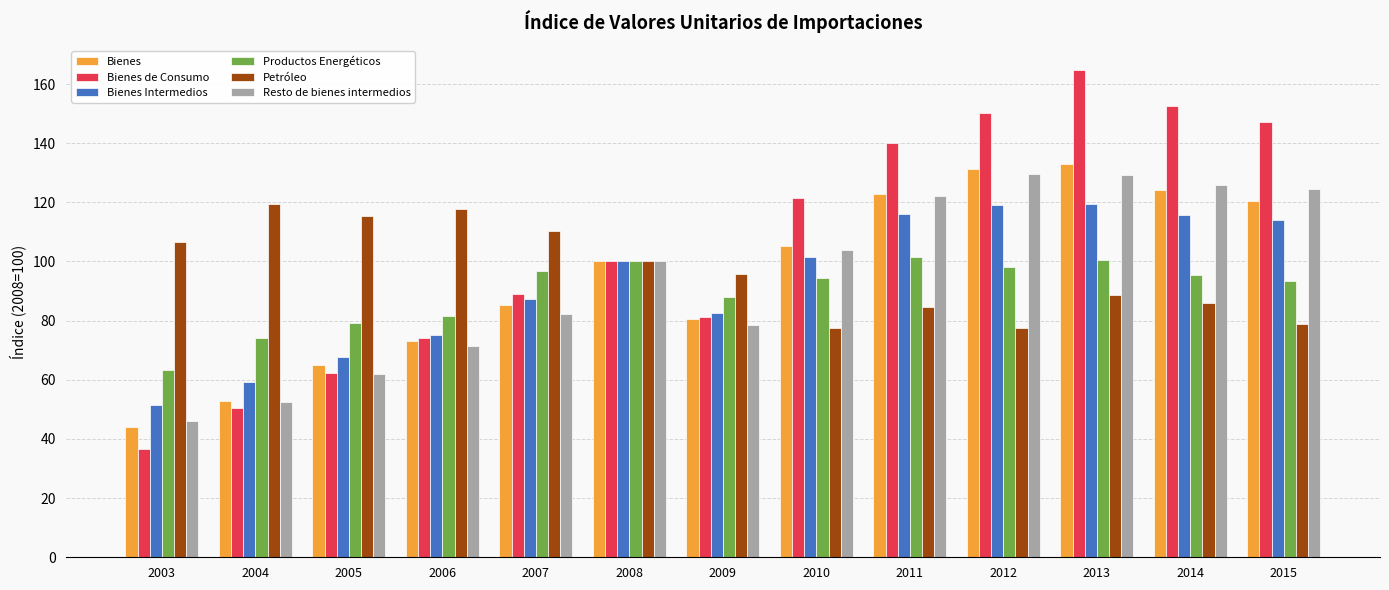

Rank the series at 2012 from lowest to highest value.

Petróleo, Productos Energéticos, Bienes Intermedios, Resto de bienes intermedios, Bienes, Bienes de Consumo